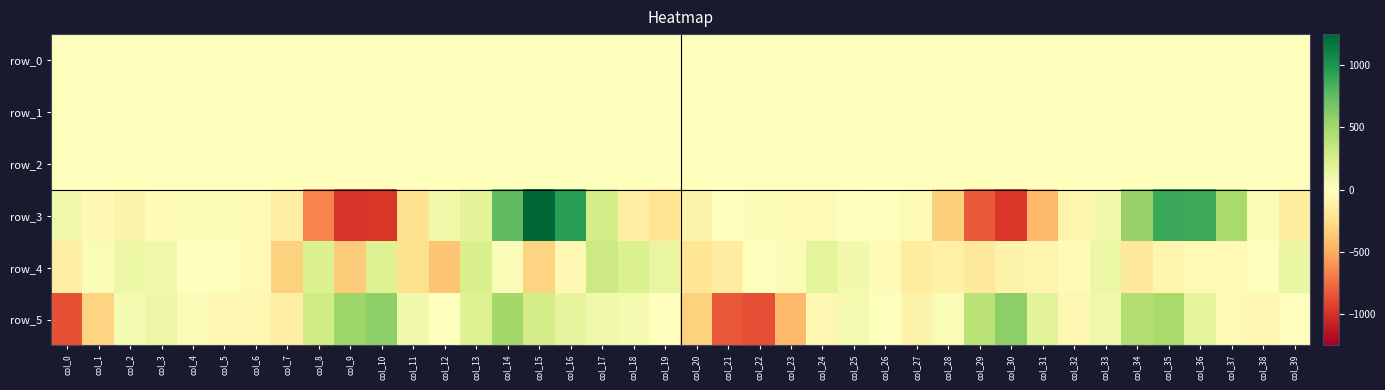

What is the total value across all series at col_31?

-345.6